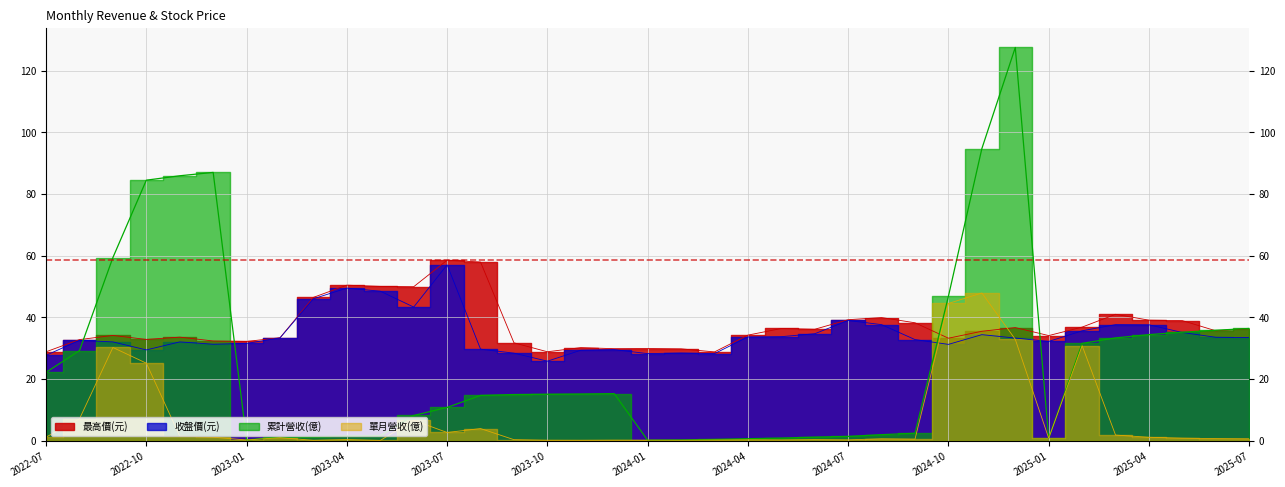

True or false: 累計營收(億) and 單月營收(億) intersect in this chart.

False